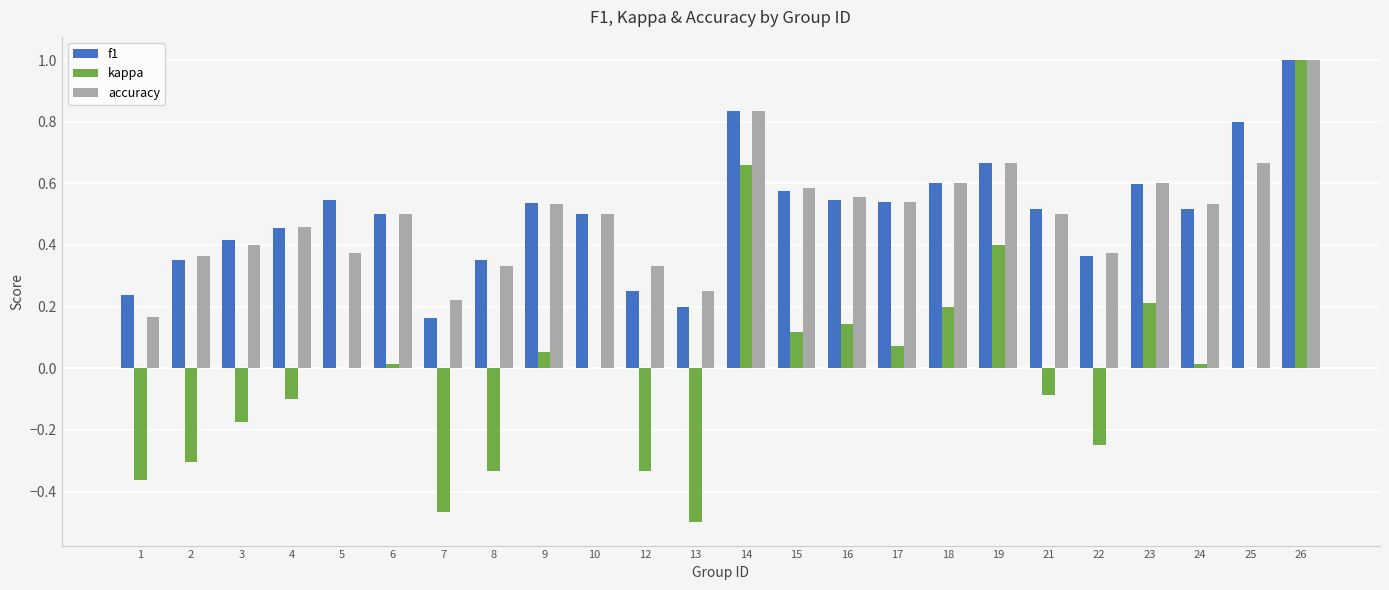

Between 10 and 18, which series saw the biggest shift?

kappa